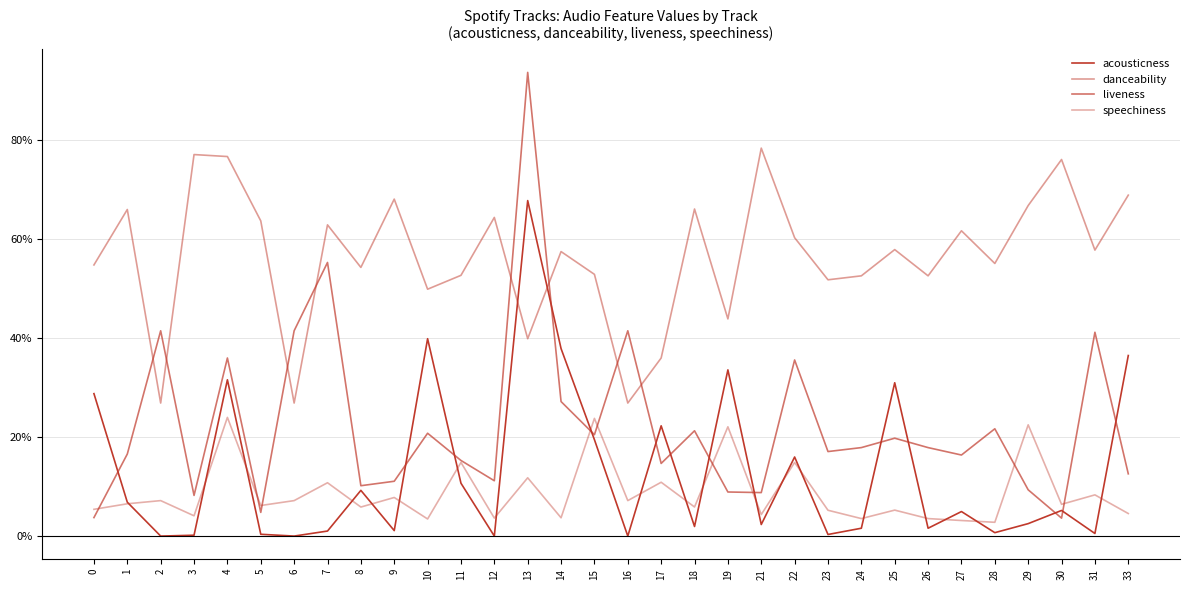

In speechiness, how many points are higher than both neighbors (excluding endpoints)?

13